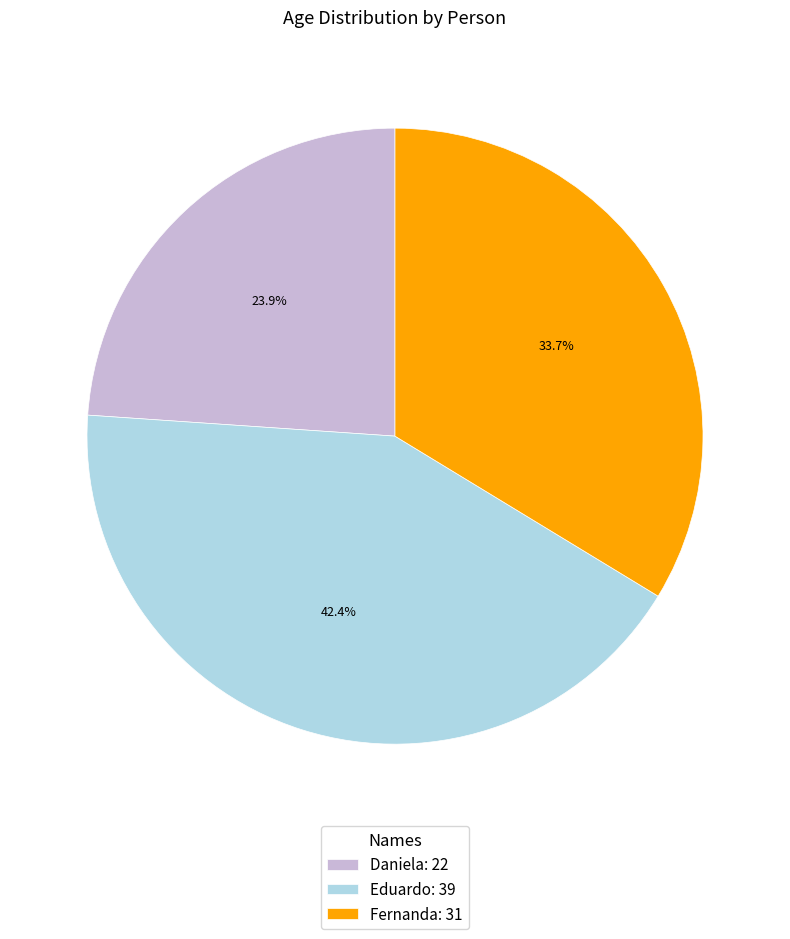

To the nearest percent, what is the combined percentage of Daniela and Fernanda?

58%